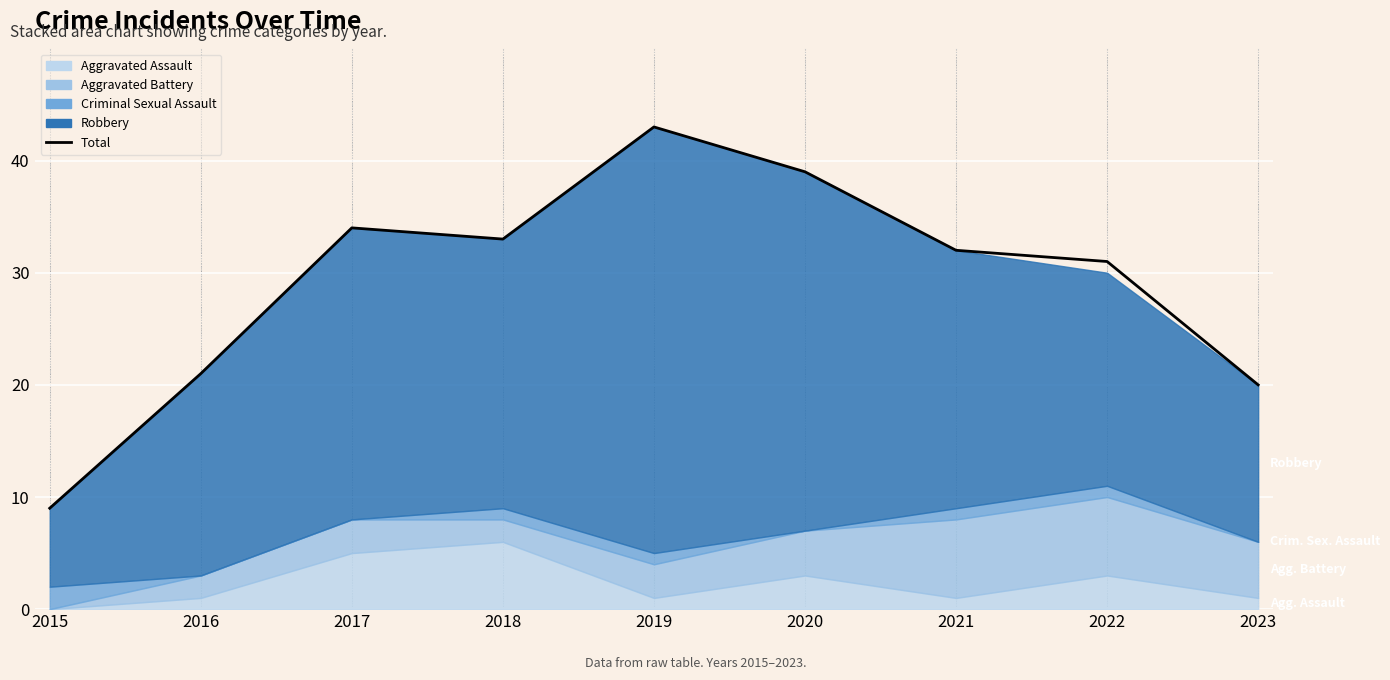

At which label is the value closest to 26?

2016